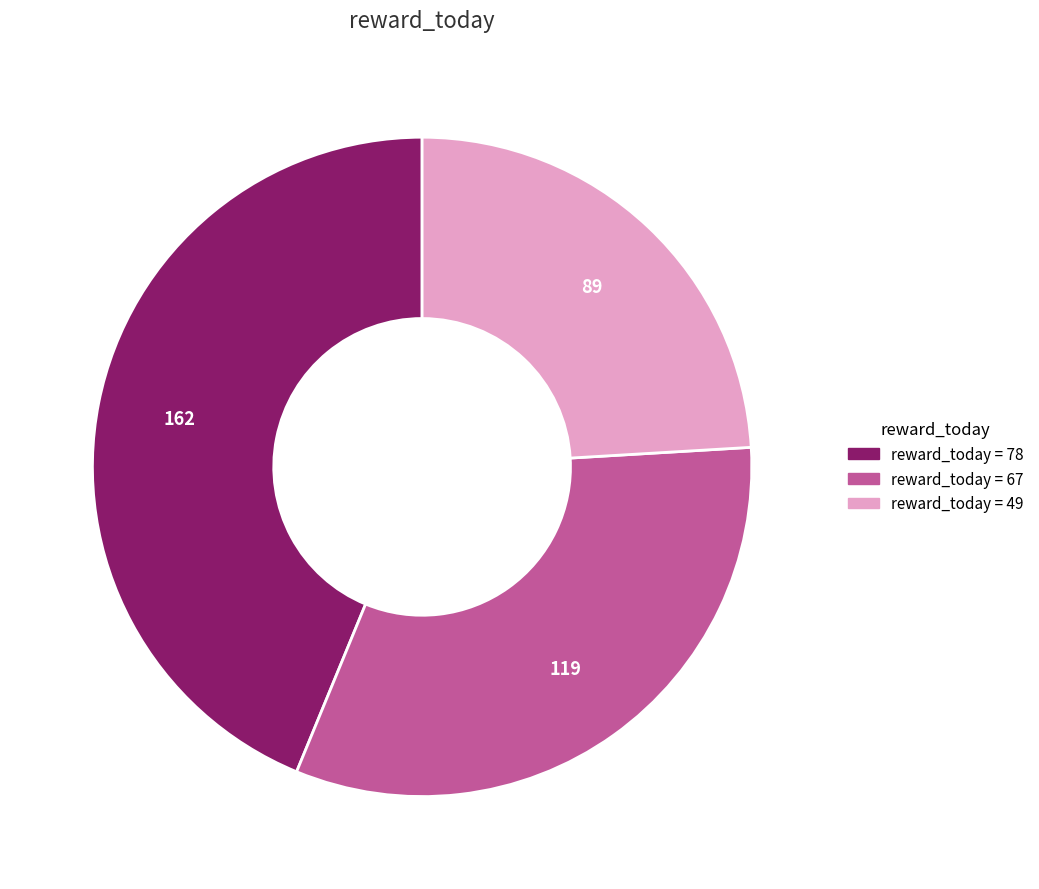

Count the number of slices in the pie.

3